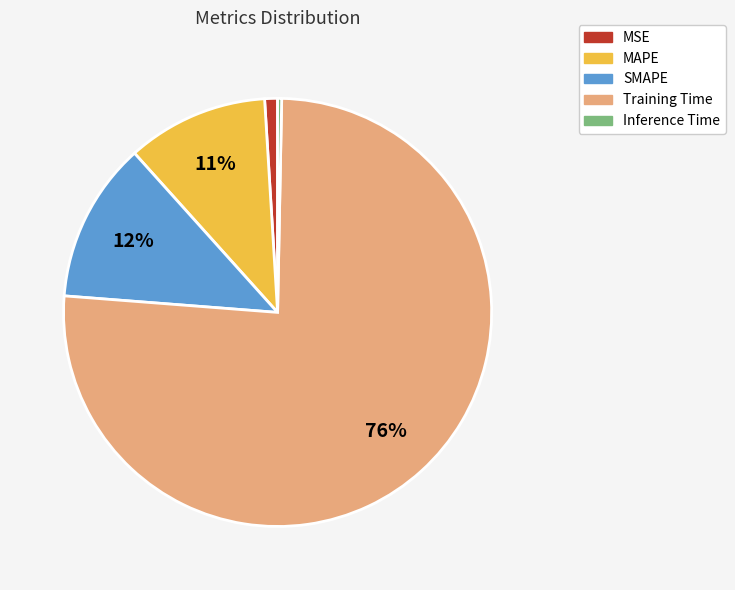

Is it true that MAPE is 11% of the pie?

True